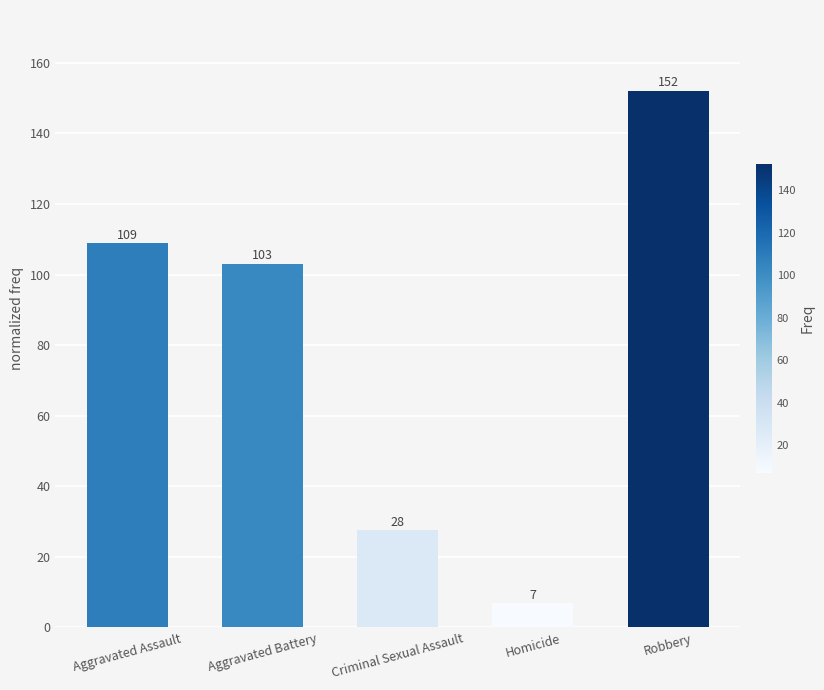

What is the label of the 2nd bar from the right?

Homicide